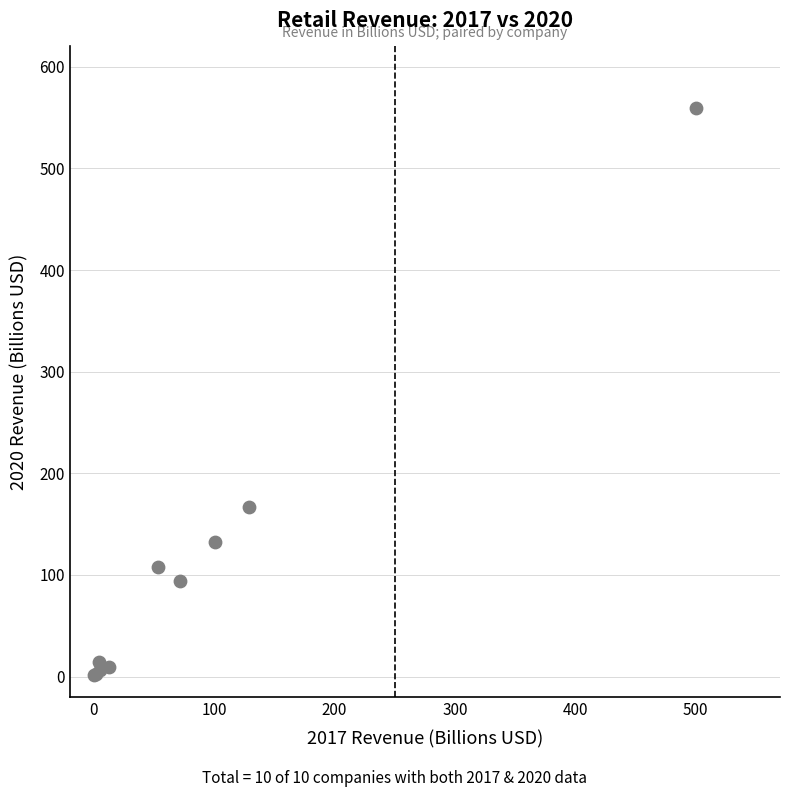

What Y value in the scatter plot is closest to 280?

166.8